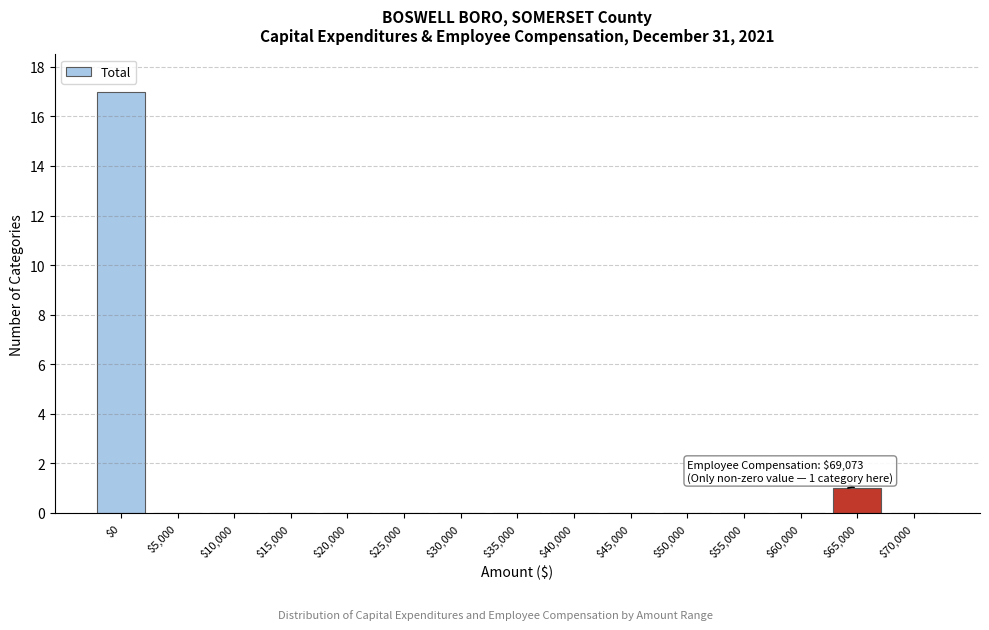

What is the sum of all values?

18